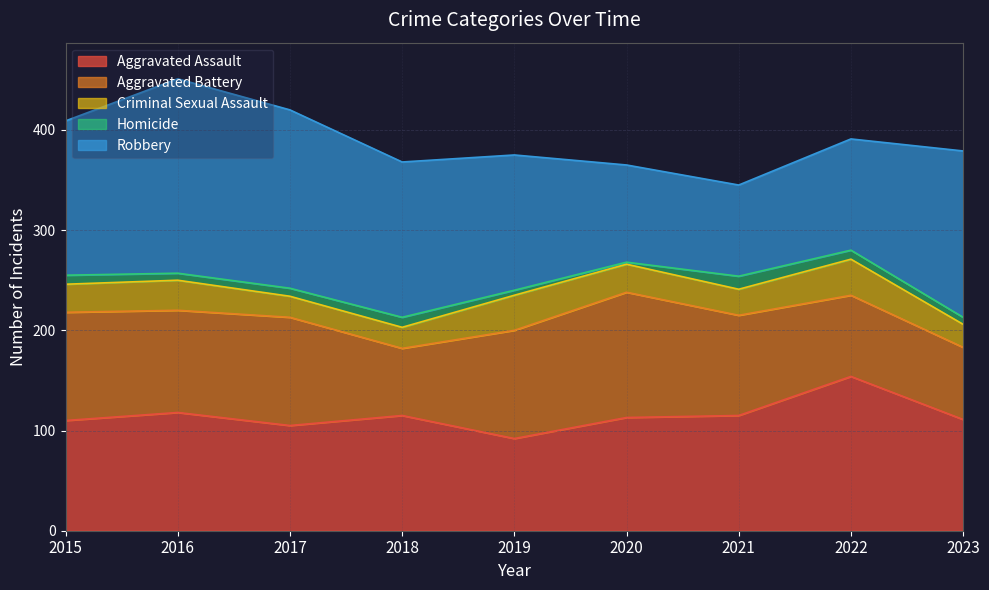

Which has a higher value, 2023 or 2016?

2016